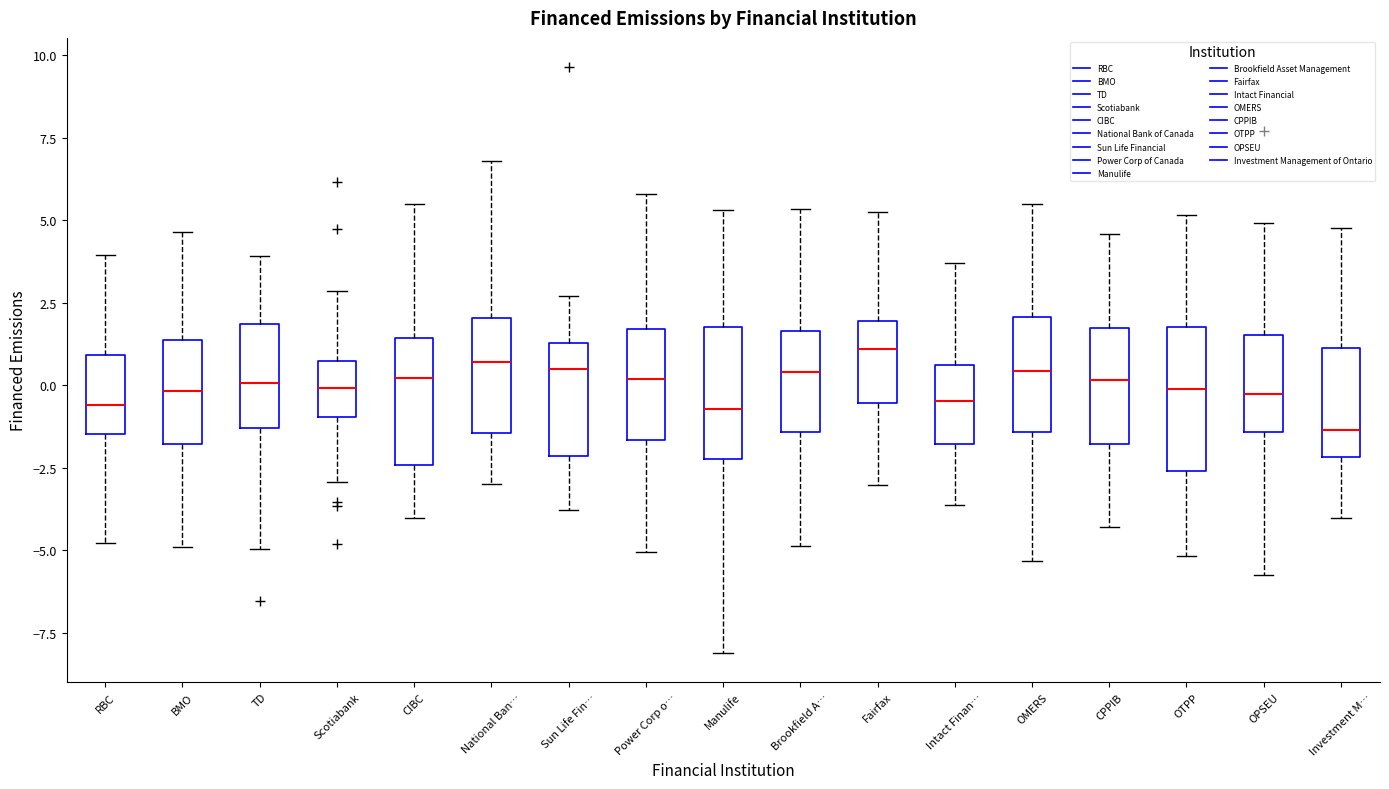

Reading left to right, transcribe this box plot: for each box, give where its median line is, the range the box spans, and where its two whiskers end, as read against the y-axis. The values are not printed on the chart, so give them approximately, as read against the axis.

RBC: median -0.5, box -1.5 to 1.0, whiskers -5.0 to 4.0
BMO: median 0.0, box -2.0 to 1.5, whiskers -5.0 to 4.5
TD: median 0.0, box -1.5 to 2.0, whiskers -5.0 to 4.0
Scotiabank: median 0.0, box -1.0 to 0.5, whiskers -3.0 to 3.0
CIBC: median 0.0, box -2.5 to 1.5, whiskers -4.0 to 5.5
National Ban…: median 0.5, box -1.5 to 2.0, whiskers -3.0 to 7.0
Sun Life Fin…: median 0.5, box -2.0 to 1.5, whiskers -4.0 to 2.5
Power Corp o…: median 0.0, box -1.5 to 1.5, whiskers -5.0 to 6.0
Manulife: median -0.5, box -2.0 to 2.0, whiskers -8.0 to 5.5
Brookfield A…: median 0.5, box -1.5 to 1.5, whiskers -5.0 to 5.5
Fairfax: median 1.0, box -0.5 to 2.0, whiskers -3.0 to 5.0
Intact Finan…: median -0.5, box -2.0 to 0.5, whiskers -3.5 to 3.5
OMERS: median 0.5, box -1.5 to 2.0, whiskers -5.5 to 5.5
CPPIB: median 0.0, box -2.0 to 1.5, whiskers -4.5 to 4.5
OTPP: median 0.0, box -2.5 to 2.0, whiskers -5.0 to 5.0
OPSEU: median -0.5, box -1.5 to 1.5, whiskers -6.0 to 5.0
Investment M…: median -1.5, box -2.0 to 1.0, whiskers -4.0 to 5.0